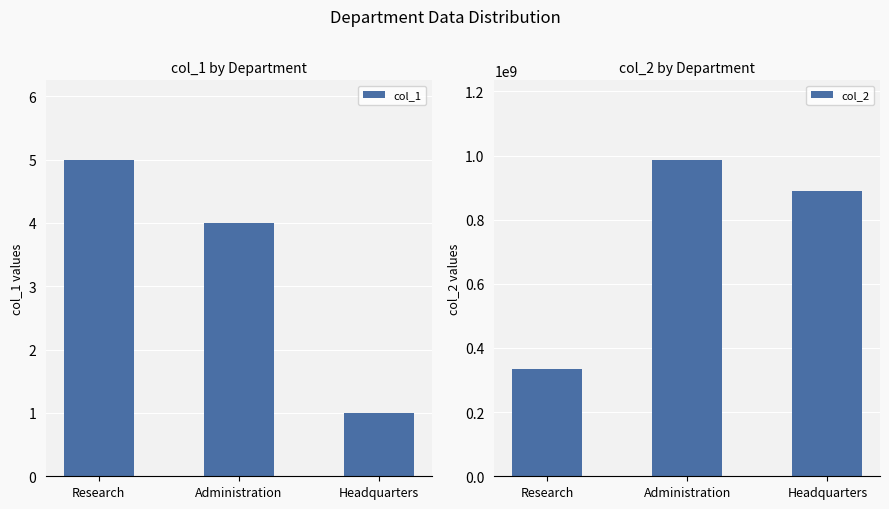

Rank the series by their maximum value, from highest to lowest.

col_2, col_1